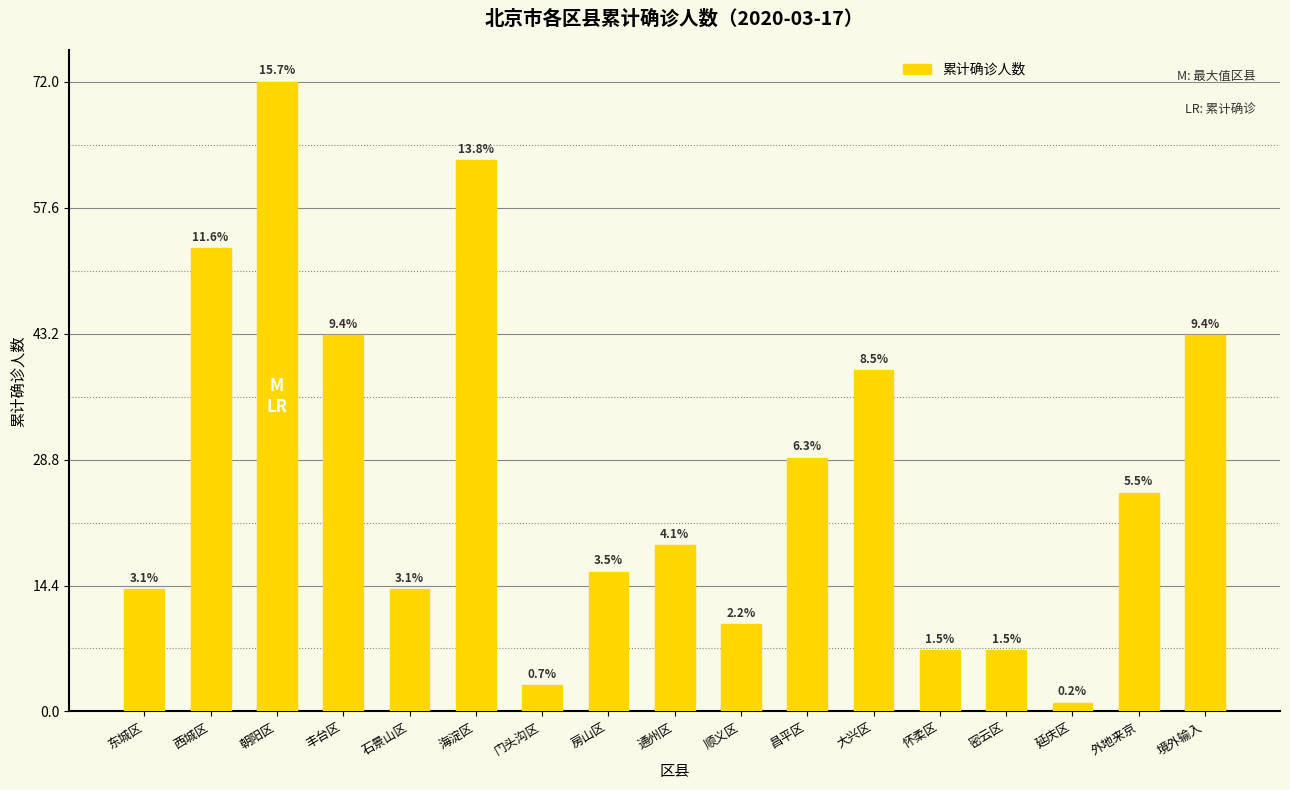

Rank the categories by value from highest to lowest.

朝阳区, 海淀区, 西城区, 丰台区, 境外输入, 大兴区, 昌平区, 外地来京, 通州区, 房山区, 东城区, 石景山区, 顺义区, 怀柔区, 密云区, 门头沟区, 延庆区